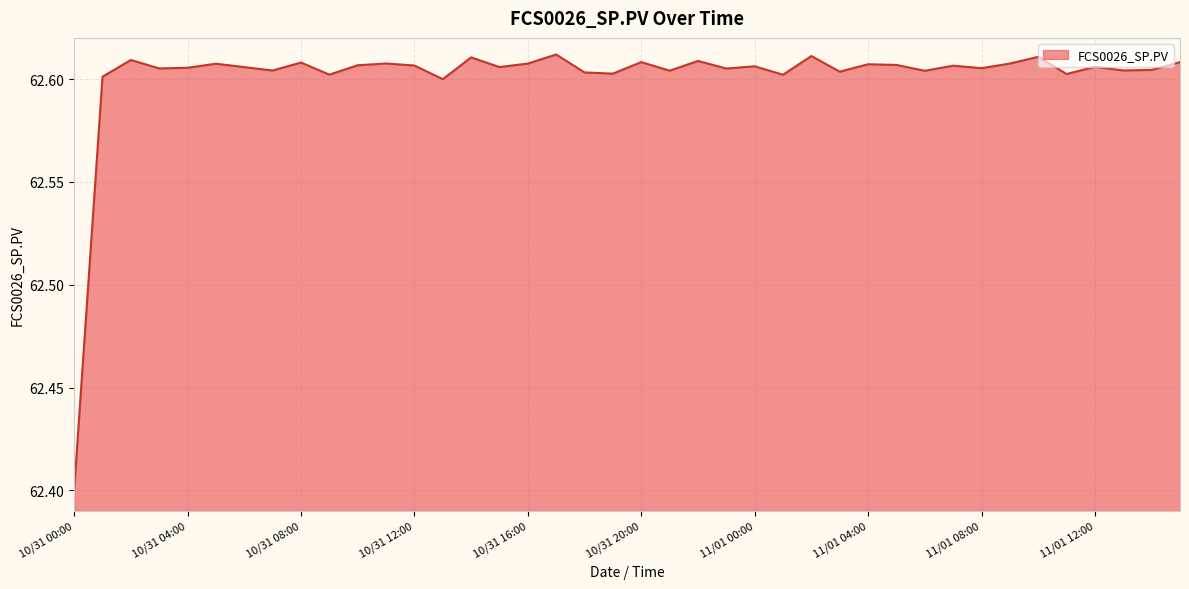

Count the number of categories in the chart.

40